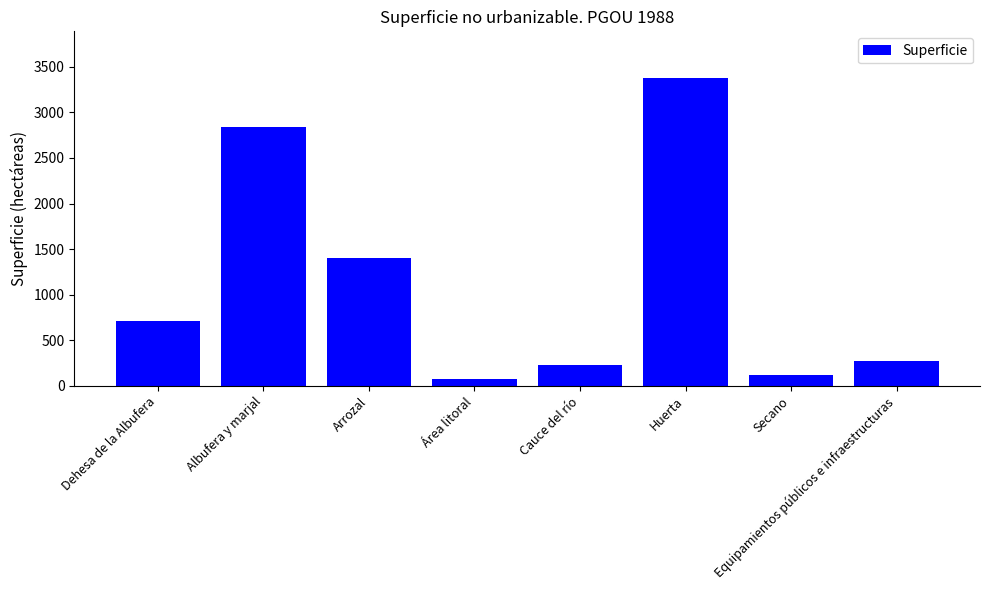

How many bars are there in total?

8